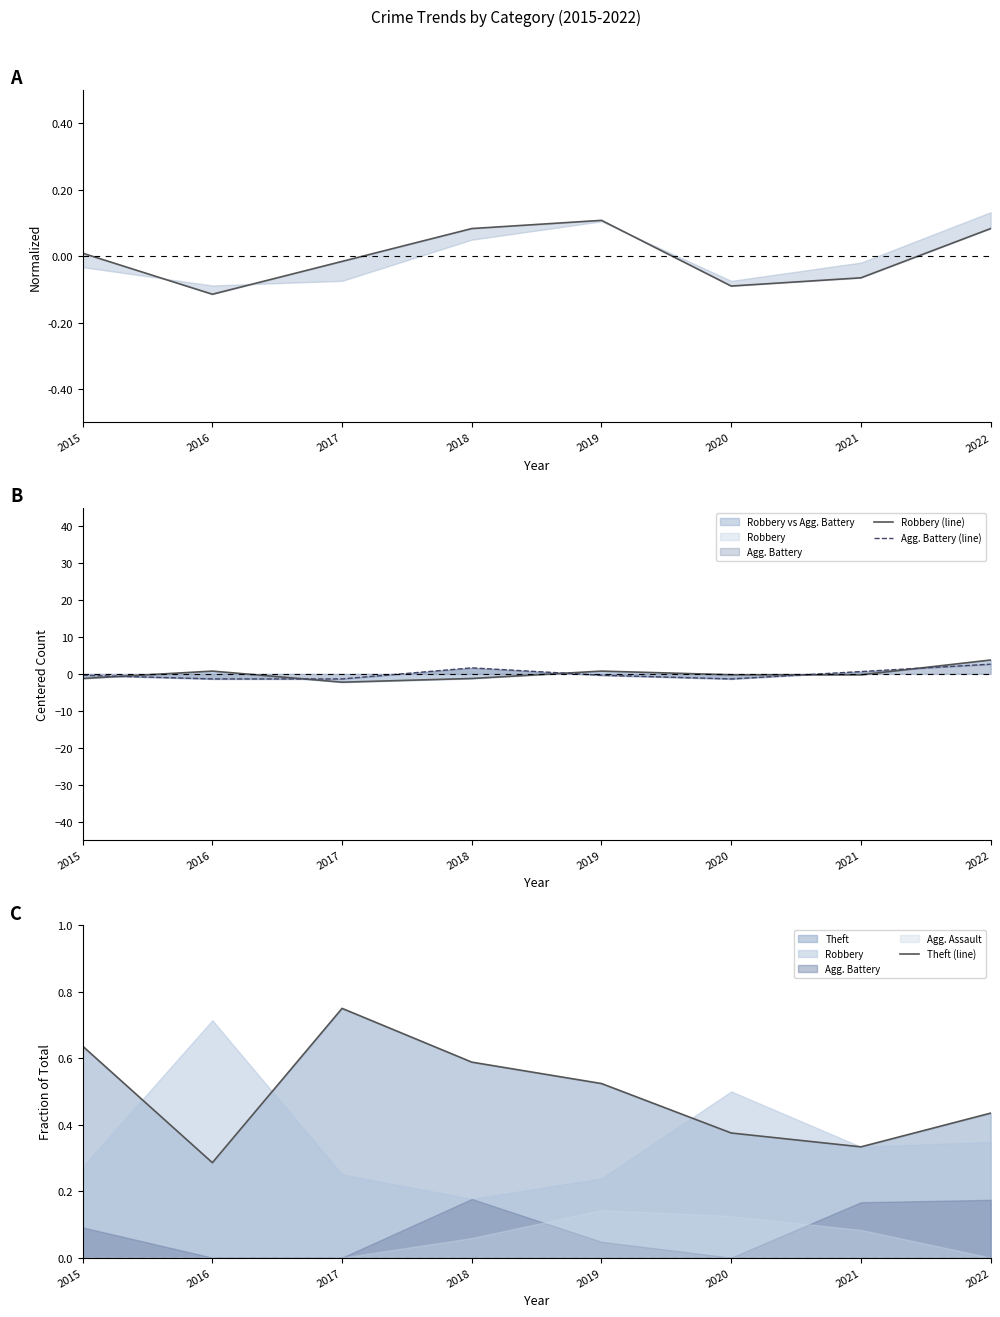

What is the value of the Theft (line) point at the 7th from the left?

0.3